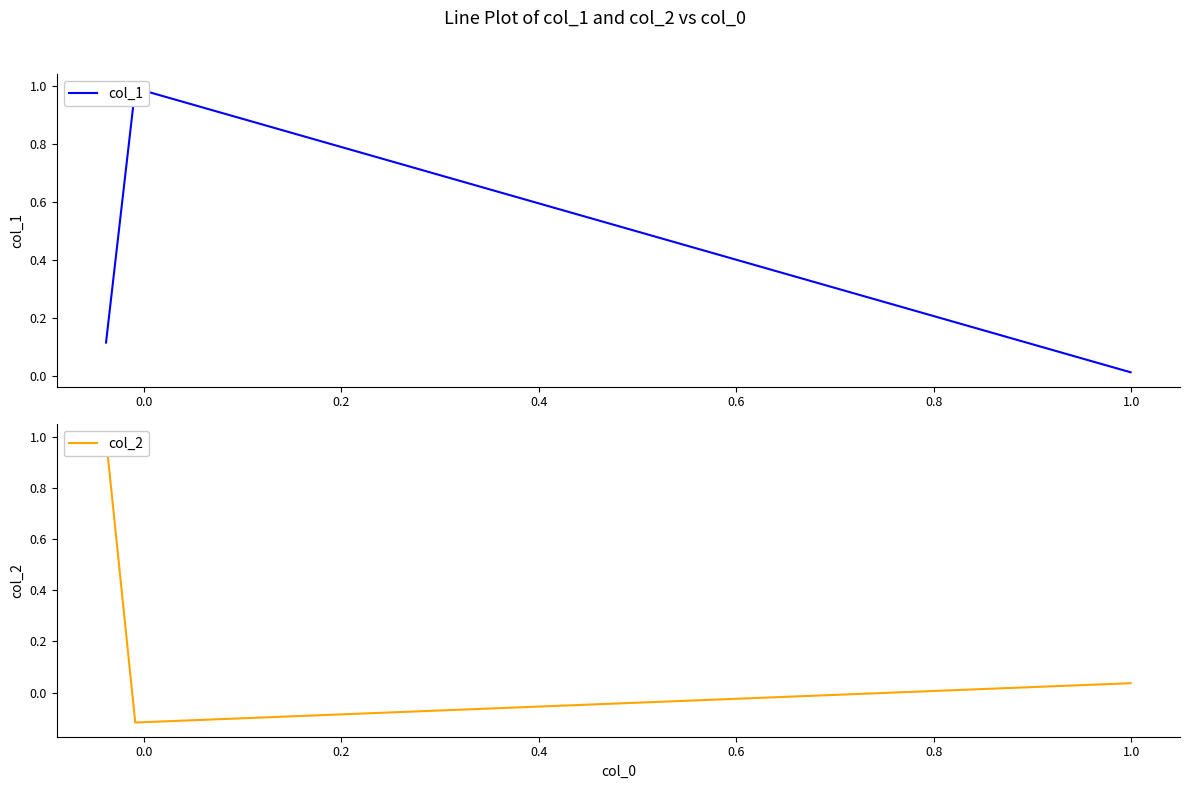

Which series has the largest total across all categories?

col_1